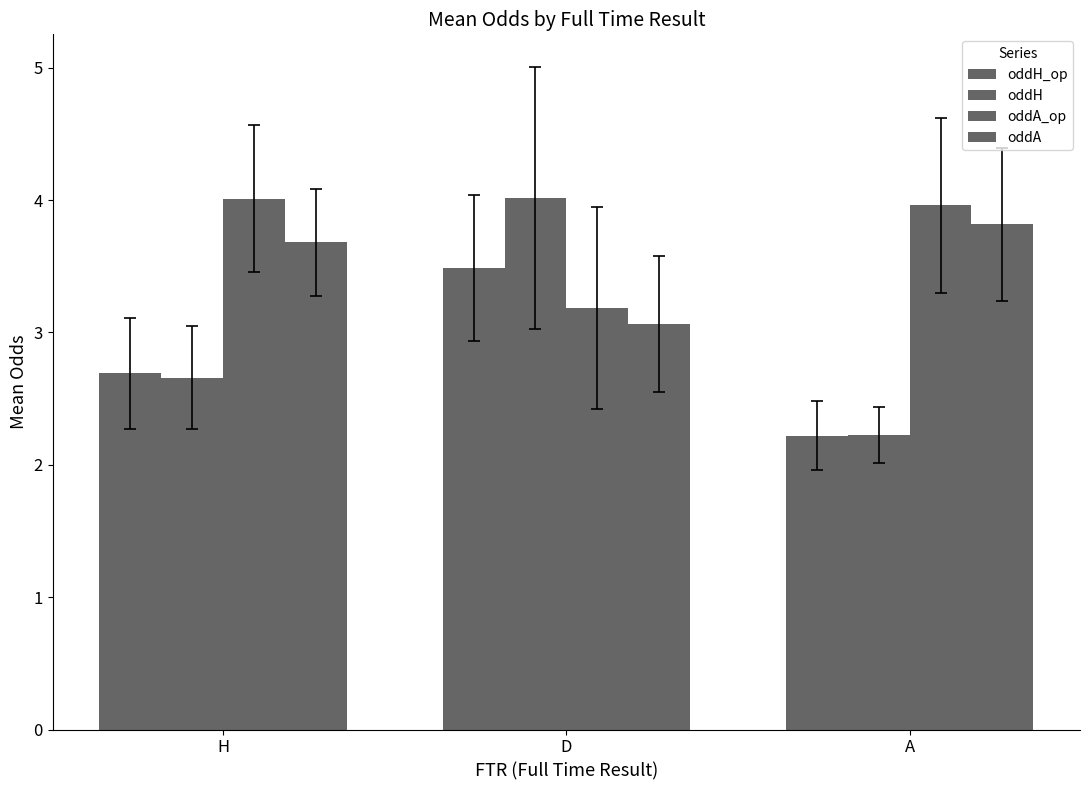

What is the sum of all oddA_op values?

11.2